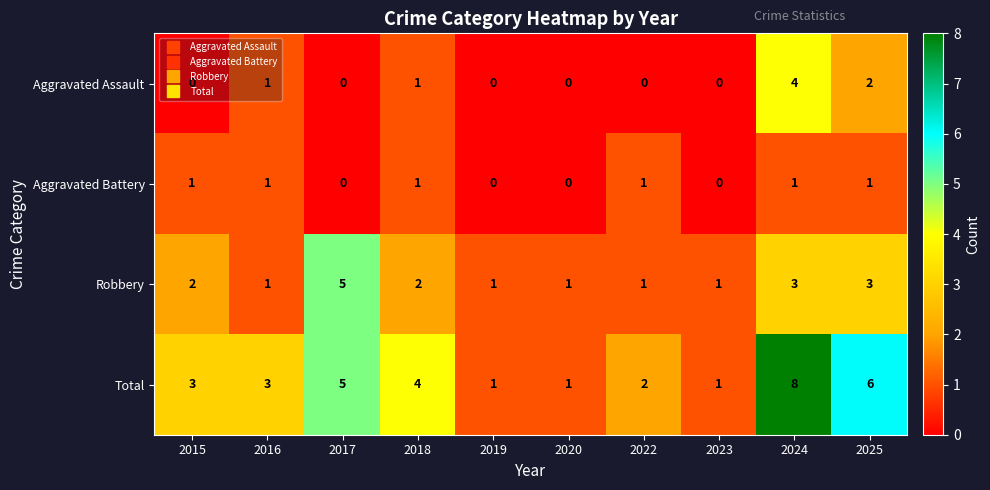

Which series has the largest range (max minus min)?

Total